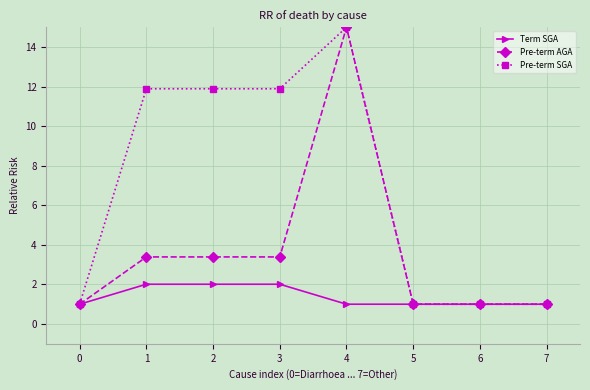

True or false: Pre-term AGA has more than 0 interior local peaks.

True